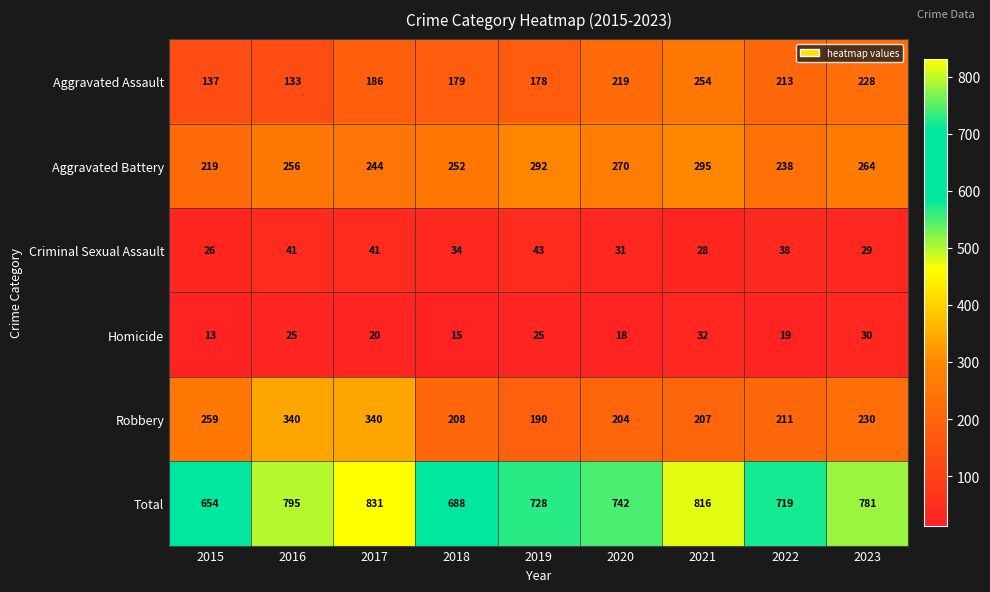

What is the approximate value of Total at 2015, to the nearest 50?

650